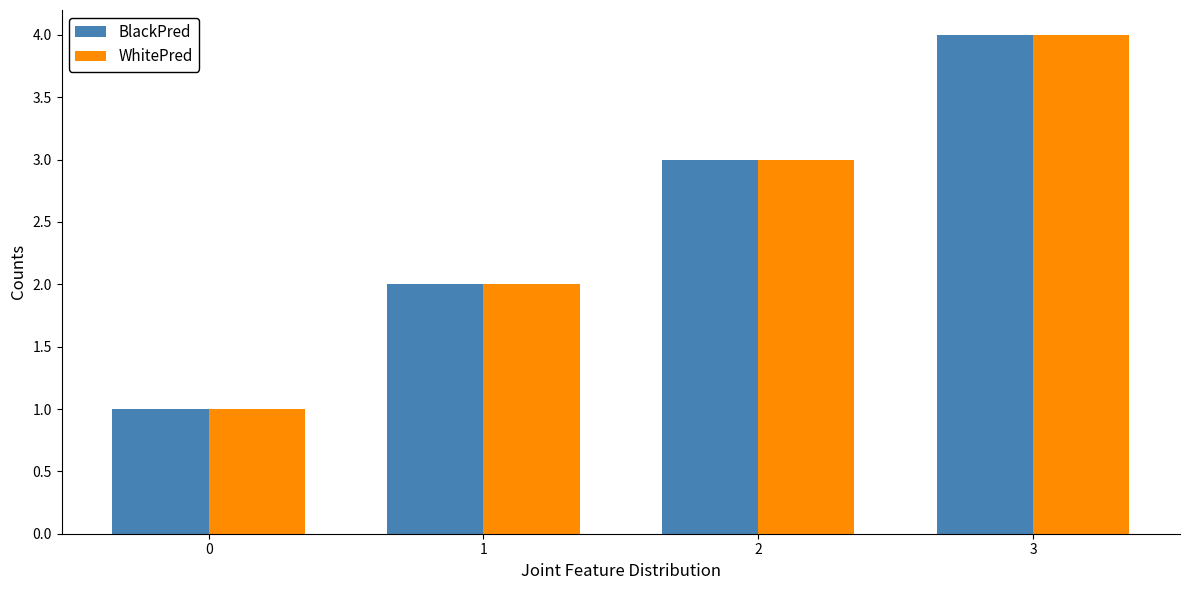

Reading left to right, list all the values displayed in this chart.

BlackPred: 0=1	1=2	2=3	3=4
WhitePred: 0=1	1=2	2=3	3=4